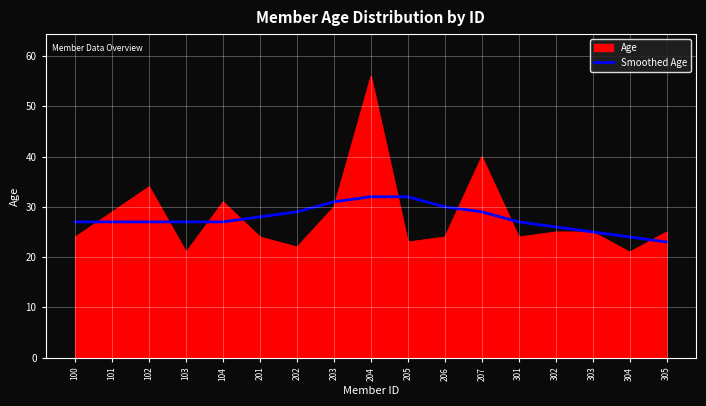

Which label corresponds to the largest value in the chart?

204